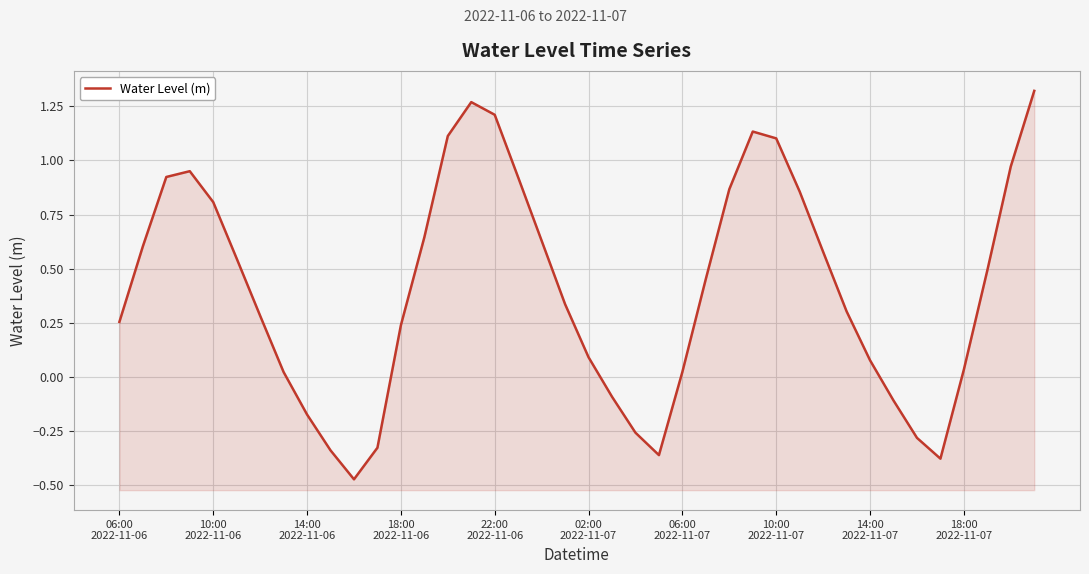

What is the average value?

0.4